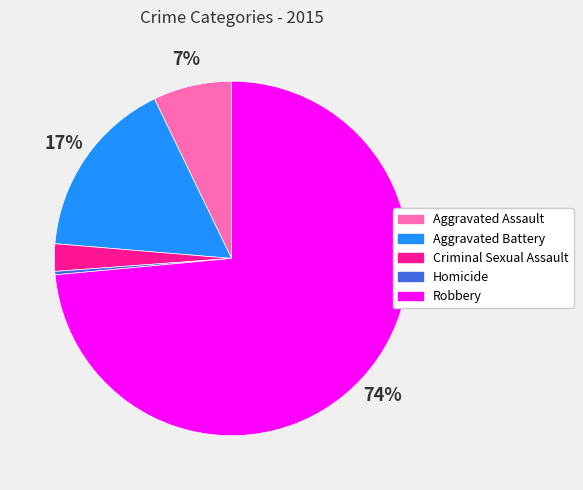

True or false: Aggravated Battery accounts for 23% of the total.

False